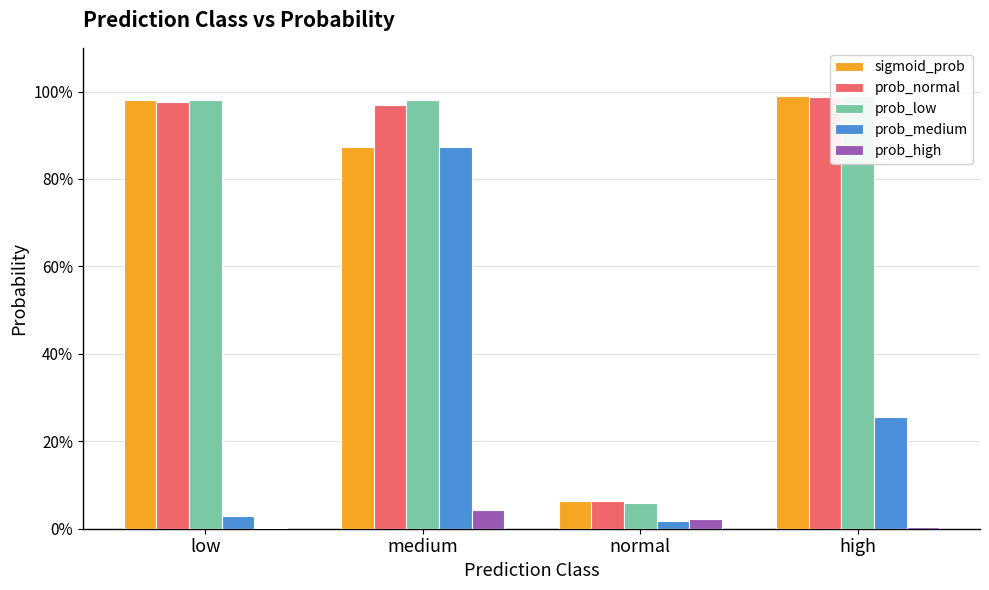

List the labels in order of prob_normal value, largest first.

high, low, medium, normal